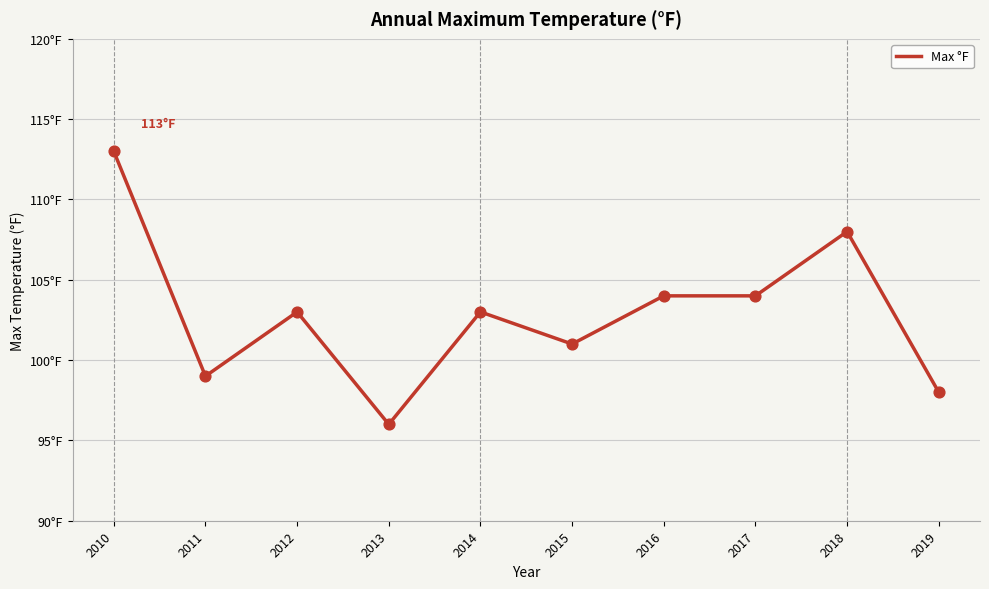

What is the change in value from 2010 to 2019?

-15